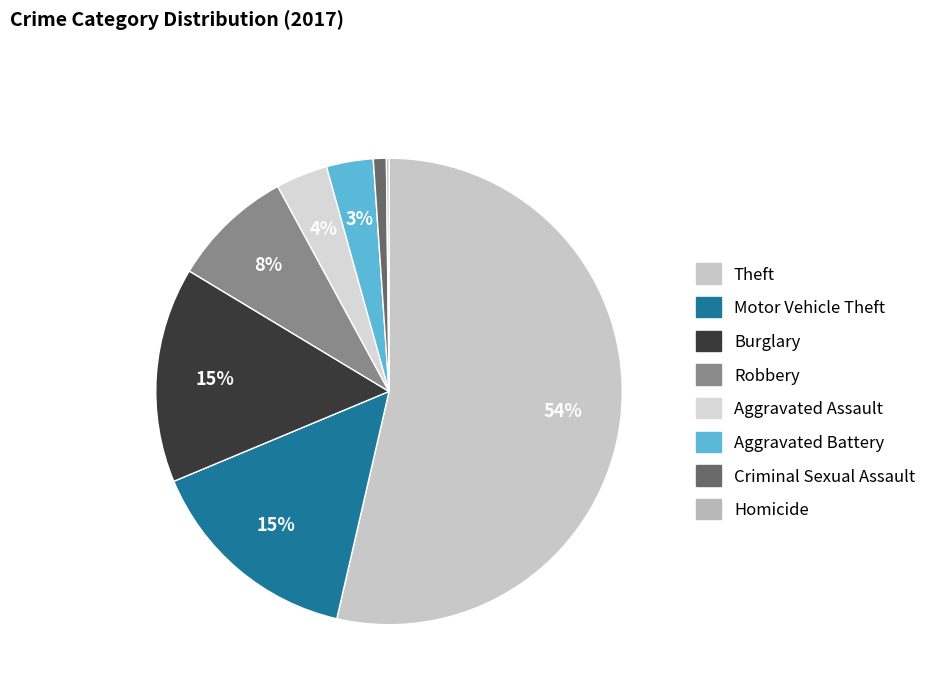

Which category has the smallest portion of the pie?

Homicide